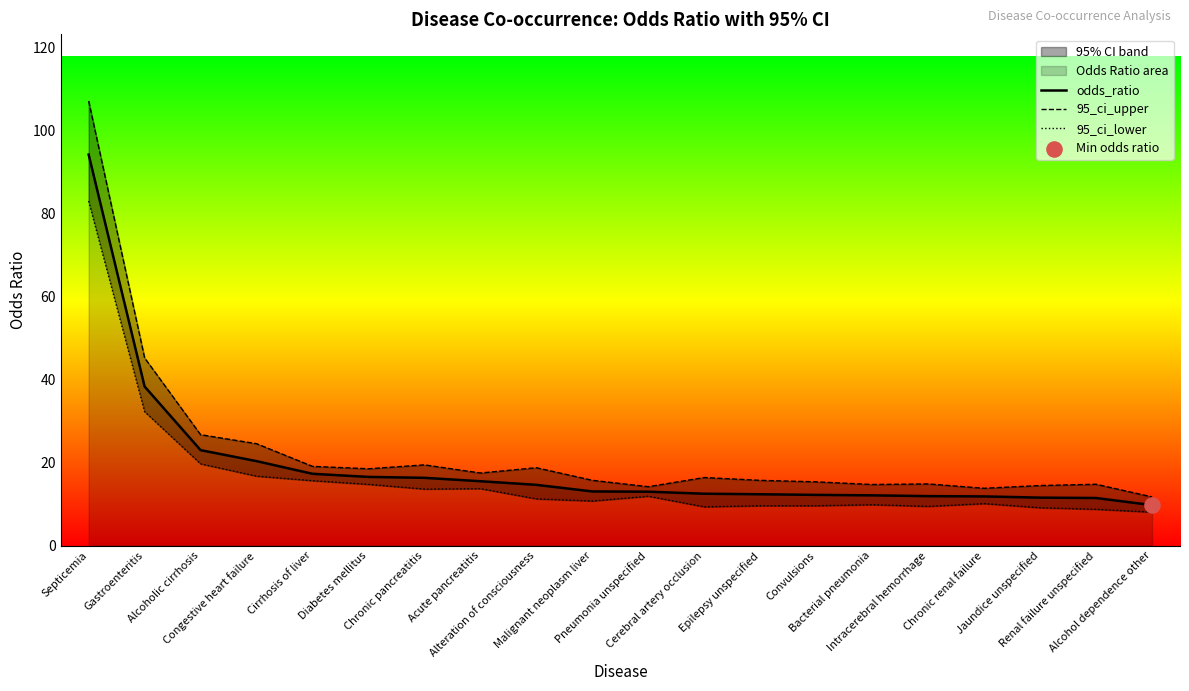

At which category is the sum across all series the highest?

Septicemia